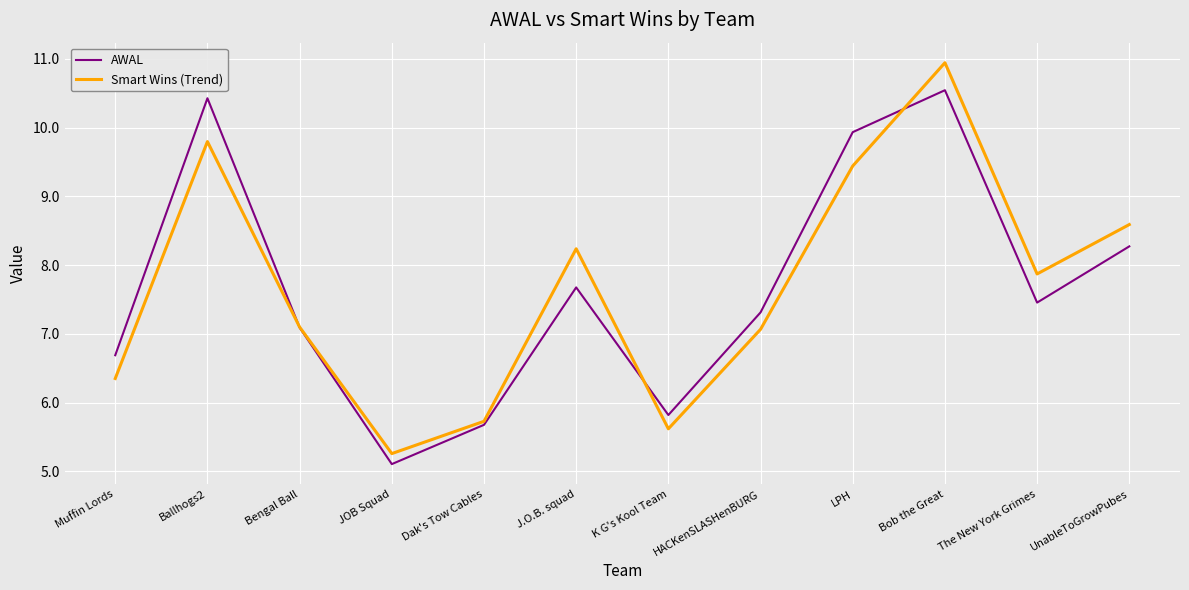

Where is AWAL nearest to the value 7?

Bengal Ball